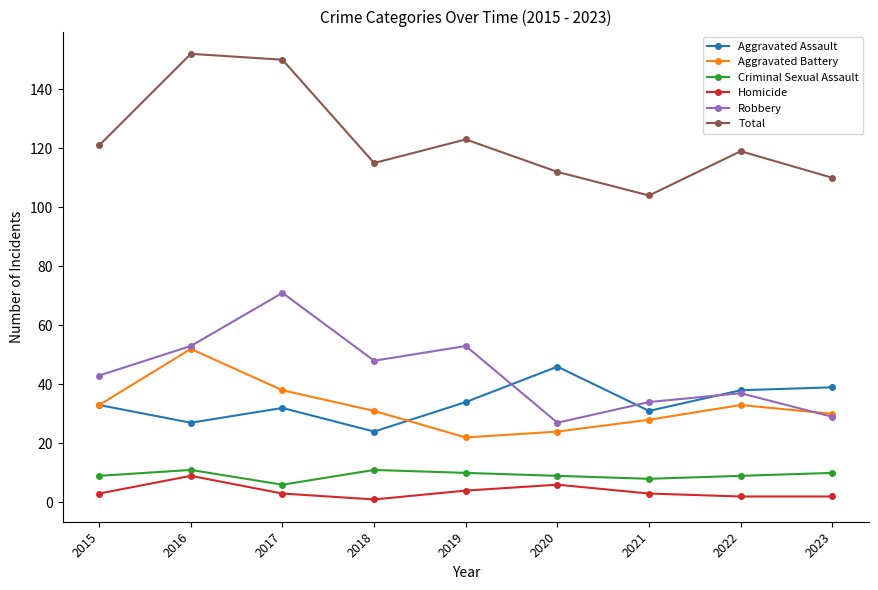

True or false: Total has more than 0 points higher than both neighbors.

True